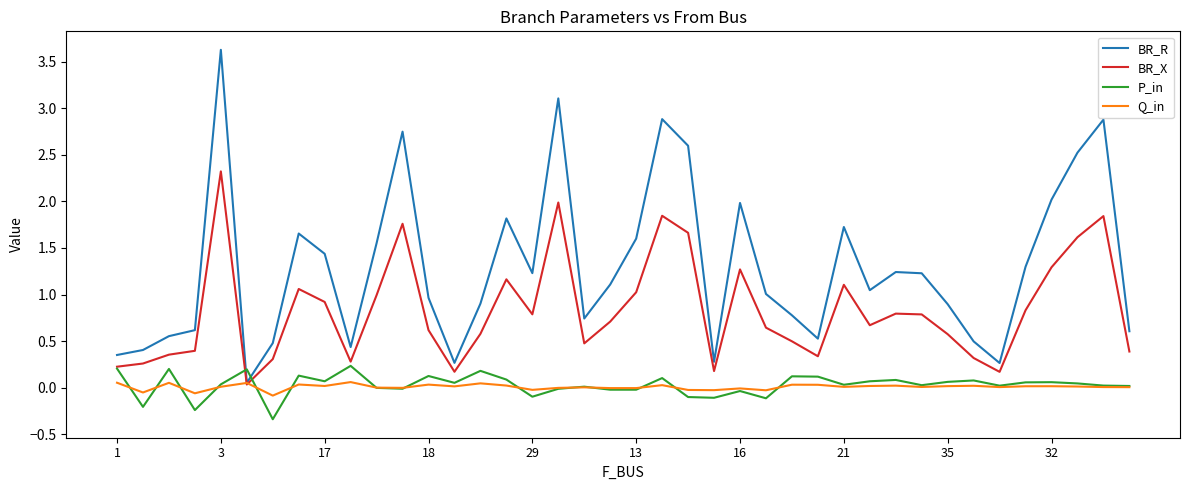

After their last crossing, which series has the higher values: BR_X or P_in?

BR_X